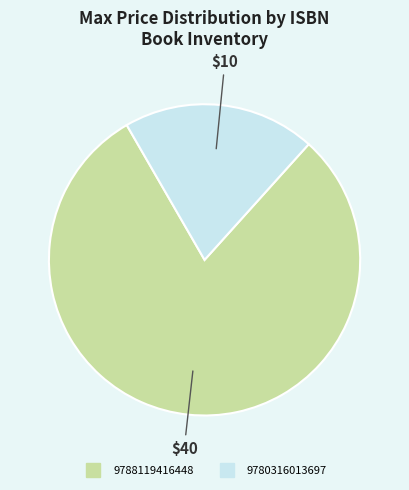

Combined, do 9788119416448 and 9780316013697 account for over 50%?

Yes